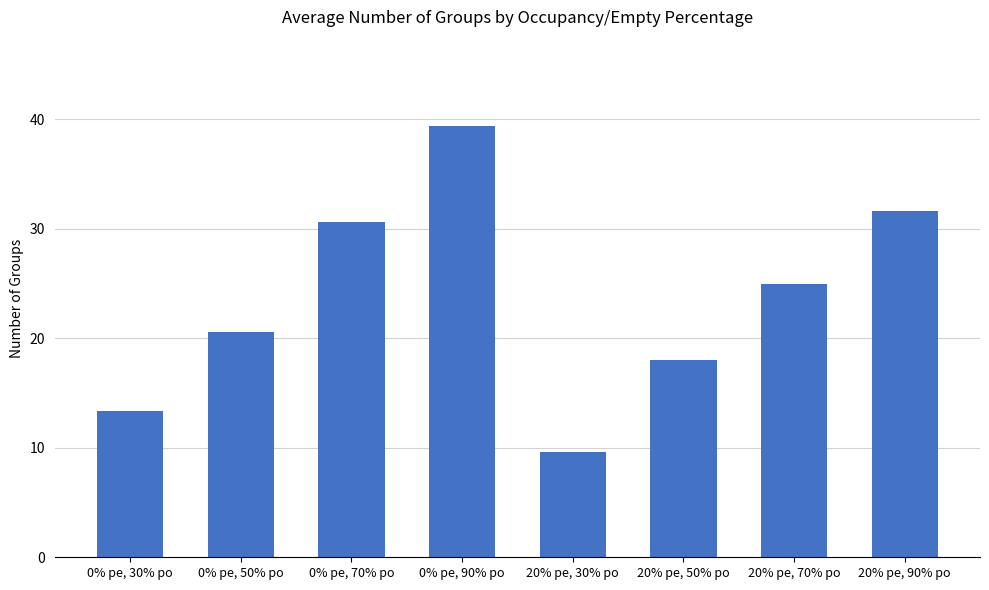

What is the sum of the values at 0% pe, 70% po and 0% pe, 30% po?

44.0